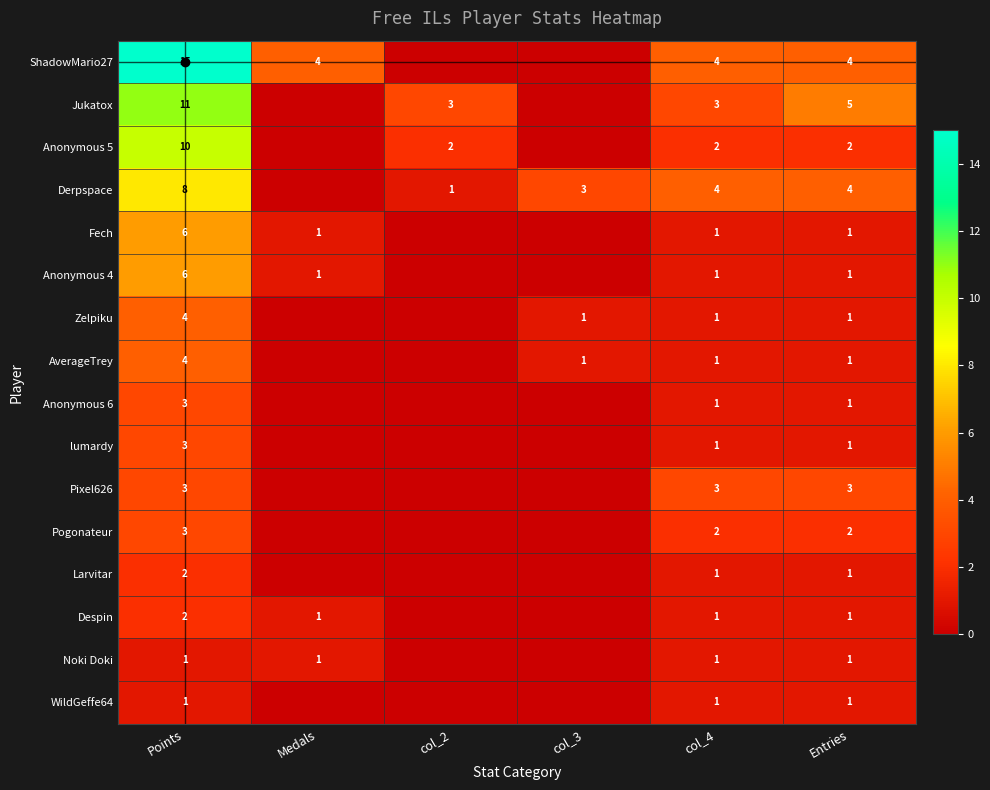

What is the sum of the Fech values at Points and Entries?

7